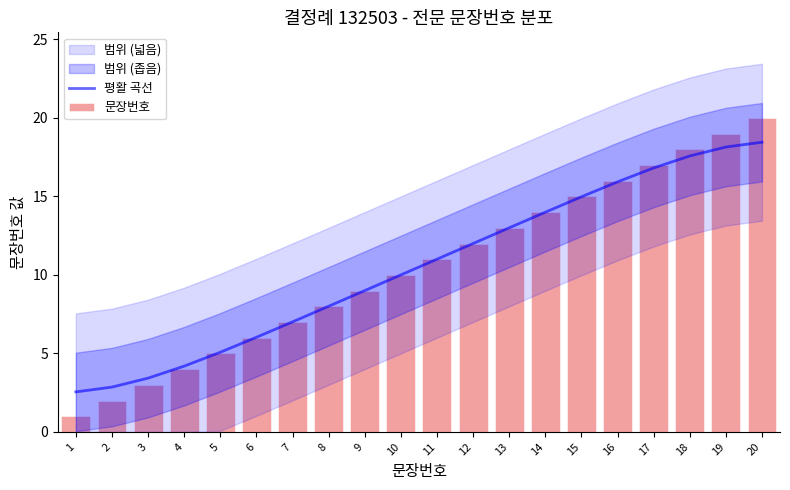

At which label is 평활 곡선 closest to 10?

10